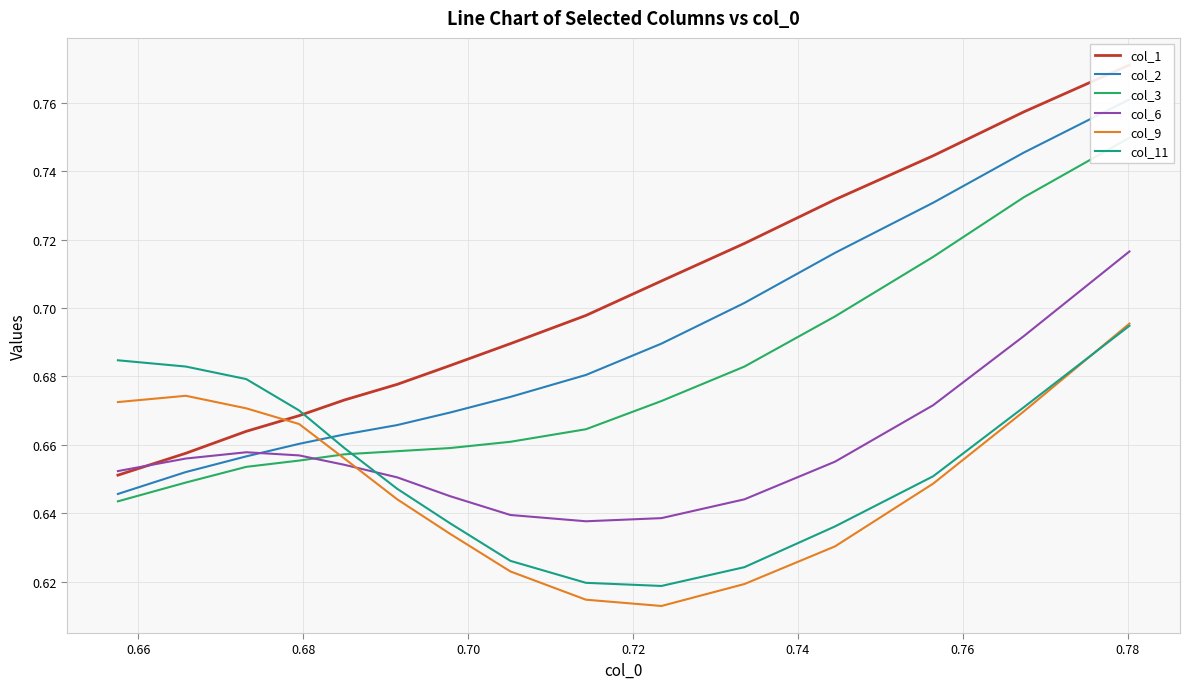

Which series ends up on top after the final intersection of col_11 and col_6?

col_6